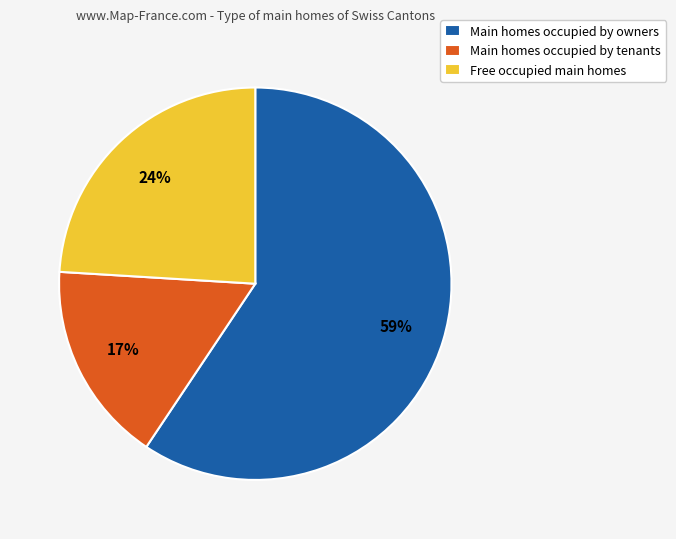

To the nearest percent, what portion does Main homes occupied by owners represent?

59%